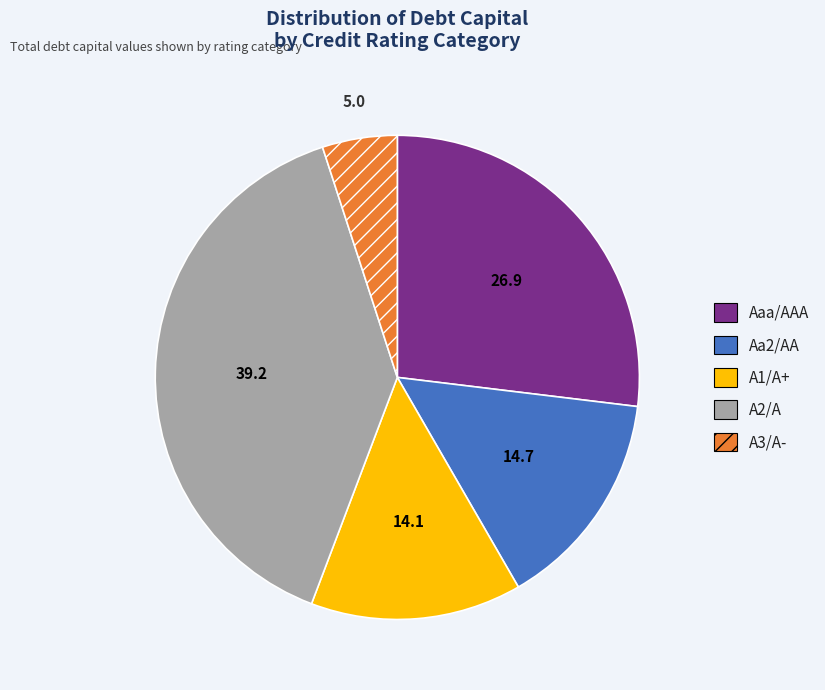

Rank the categories by value from lowest to highest.

A3/A-, A1/A+, Aa2/AA, Aaa/AAA, A2/A